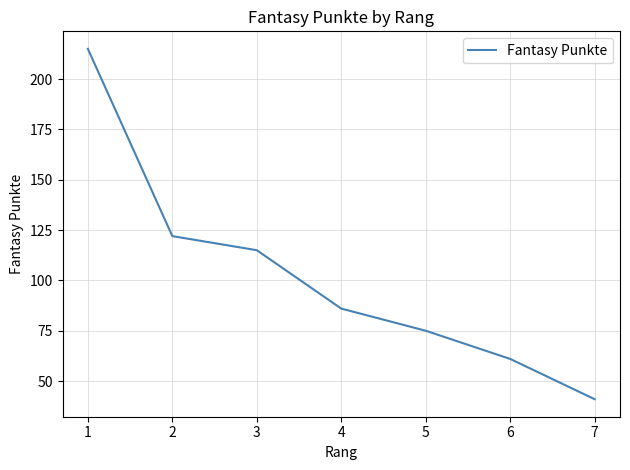

Reading right to left, extract all data points from this chart.

41	61	75	86	115	122	215